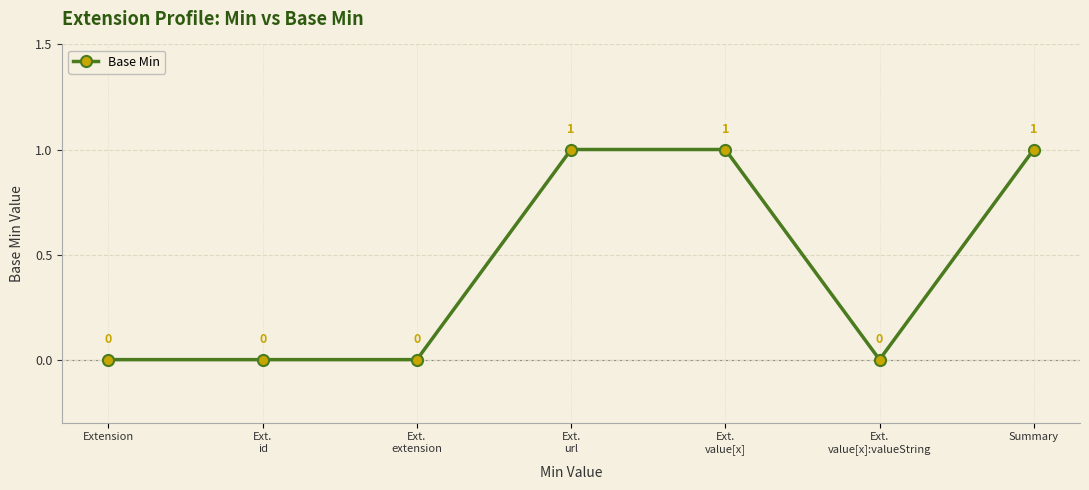

What position from the right is Extension?

7